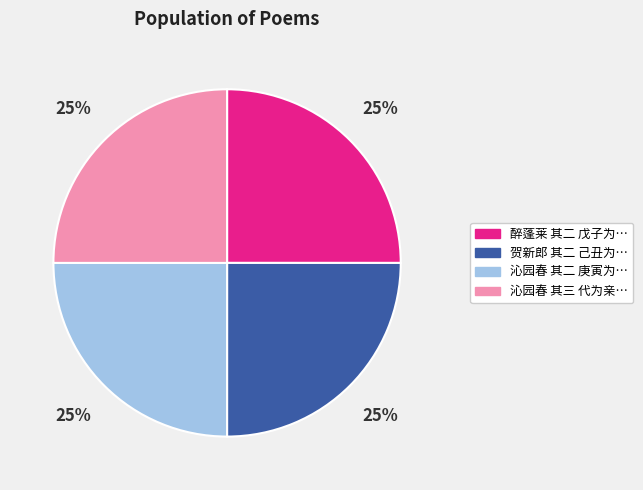

How many segments does this pie chart have?

4